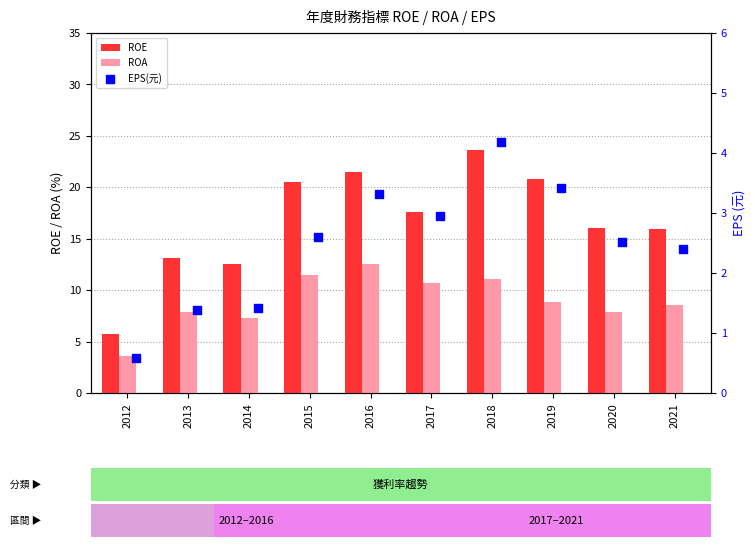

Which series reaches the maximum Y coordinate?

ROE